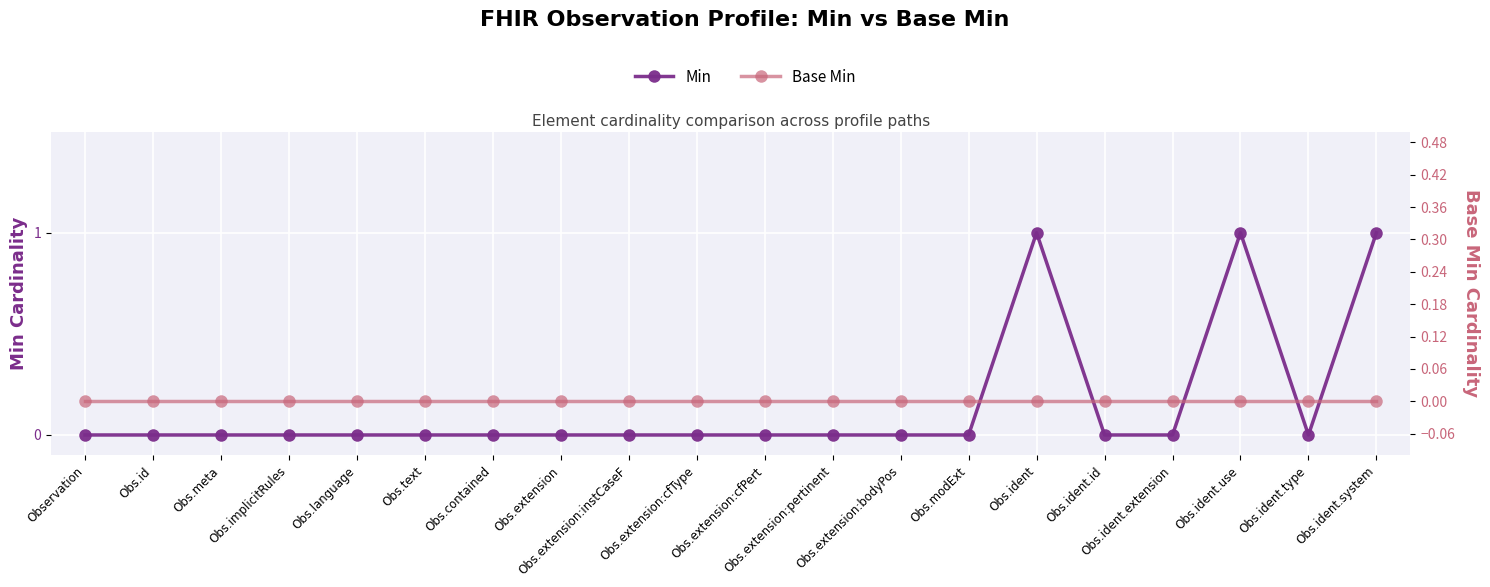

What position from the right is Obs.language?

16